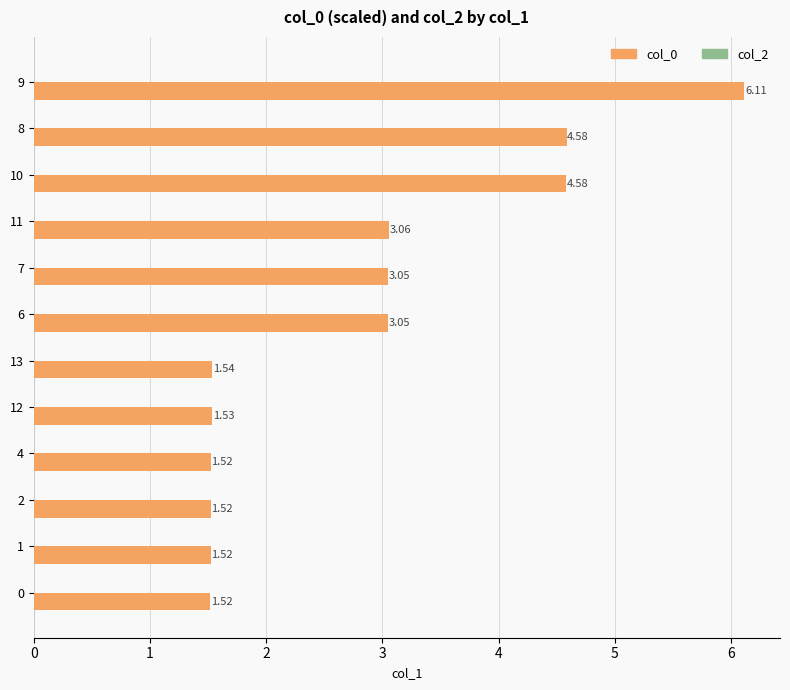

Are the bars horizontal?

Yes